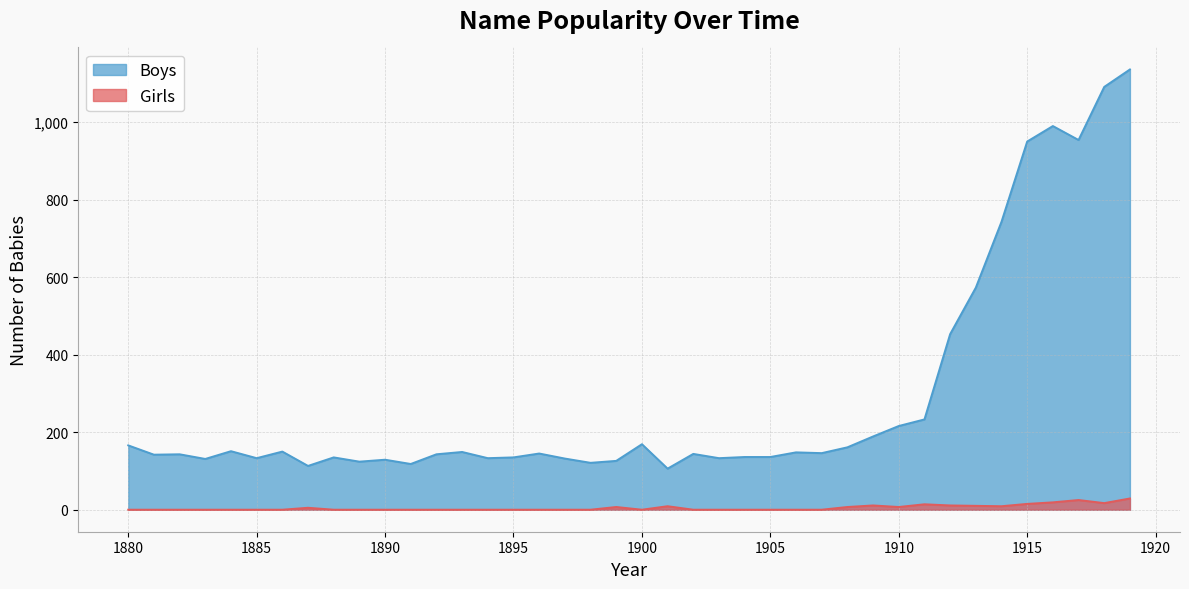

What is the value of the Boys point at the 1st from the left?

166